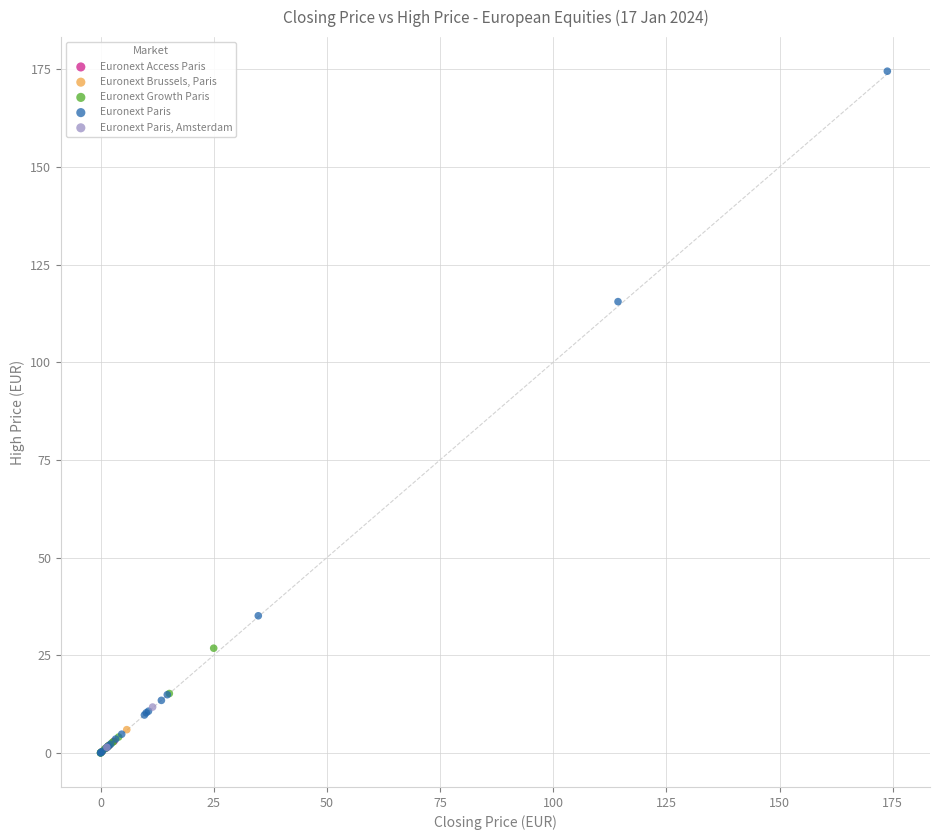

Which series contains the highest Y value?

Euronext Paris